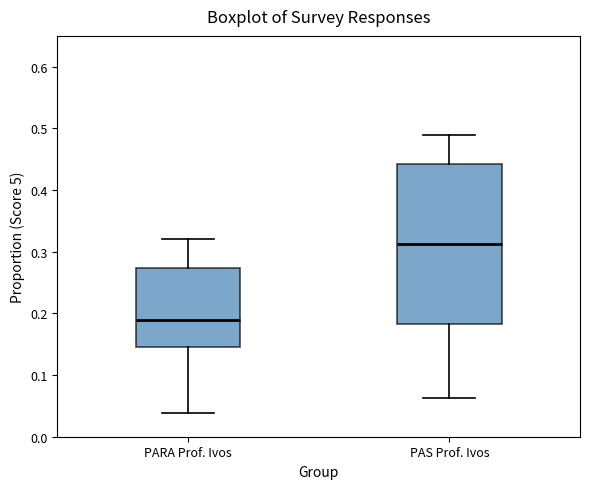

Which box has the highest median line?

PAS Prof. Ivos